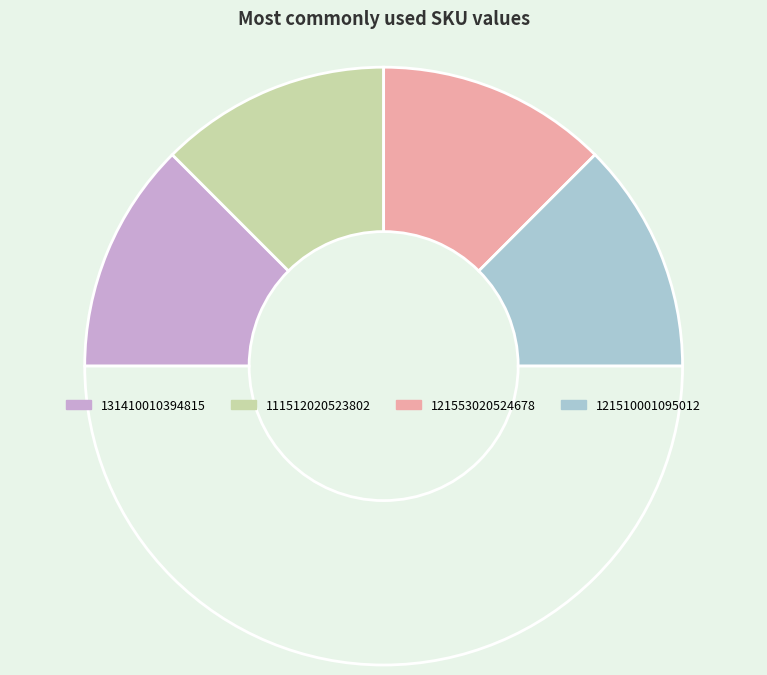

Count the number of slices in the pie.

5